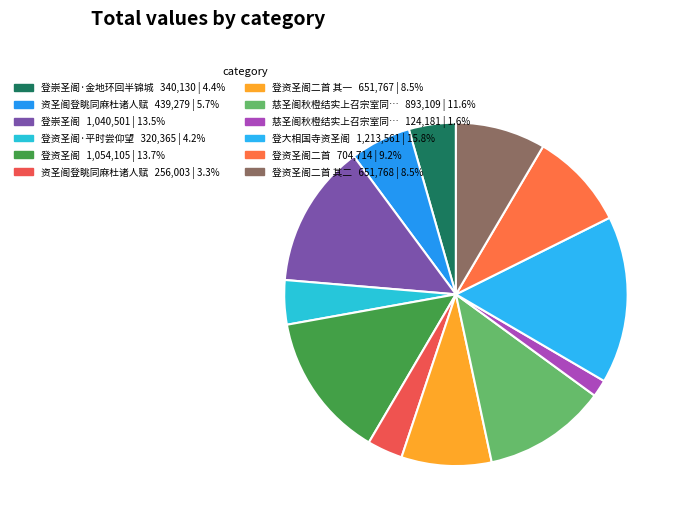

Which category has the smallest portion of the pie?

慈圣阁秋橙结实上召宗室同观